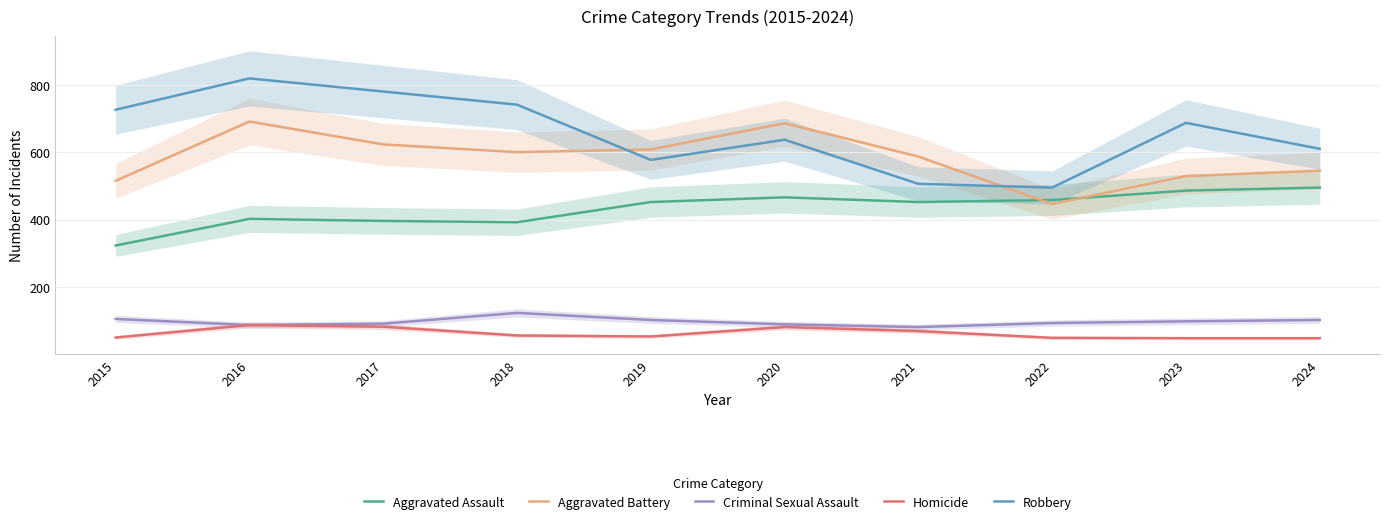

The value of Homicide at 2023 is 48. True or false?

True